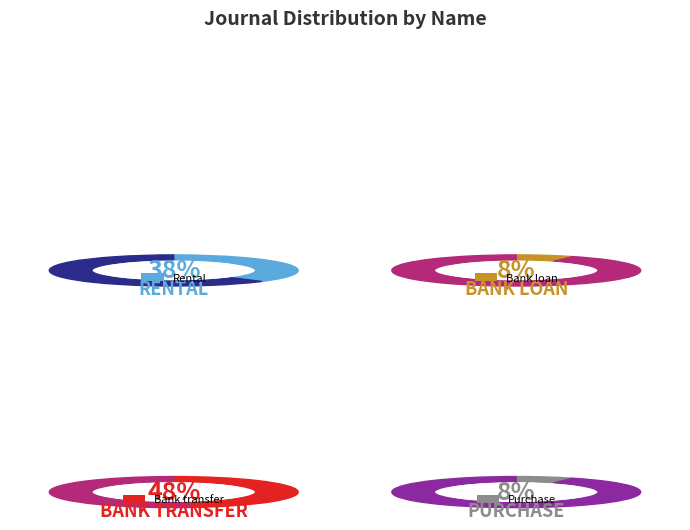

What percentage is NOT represented by Bank transfer?

52.5%